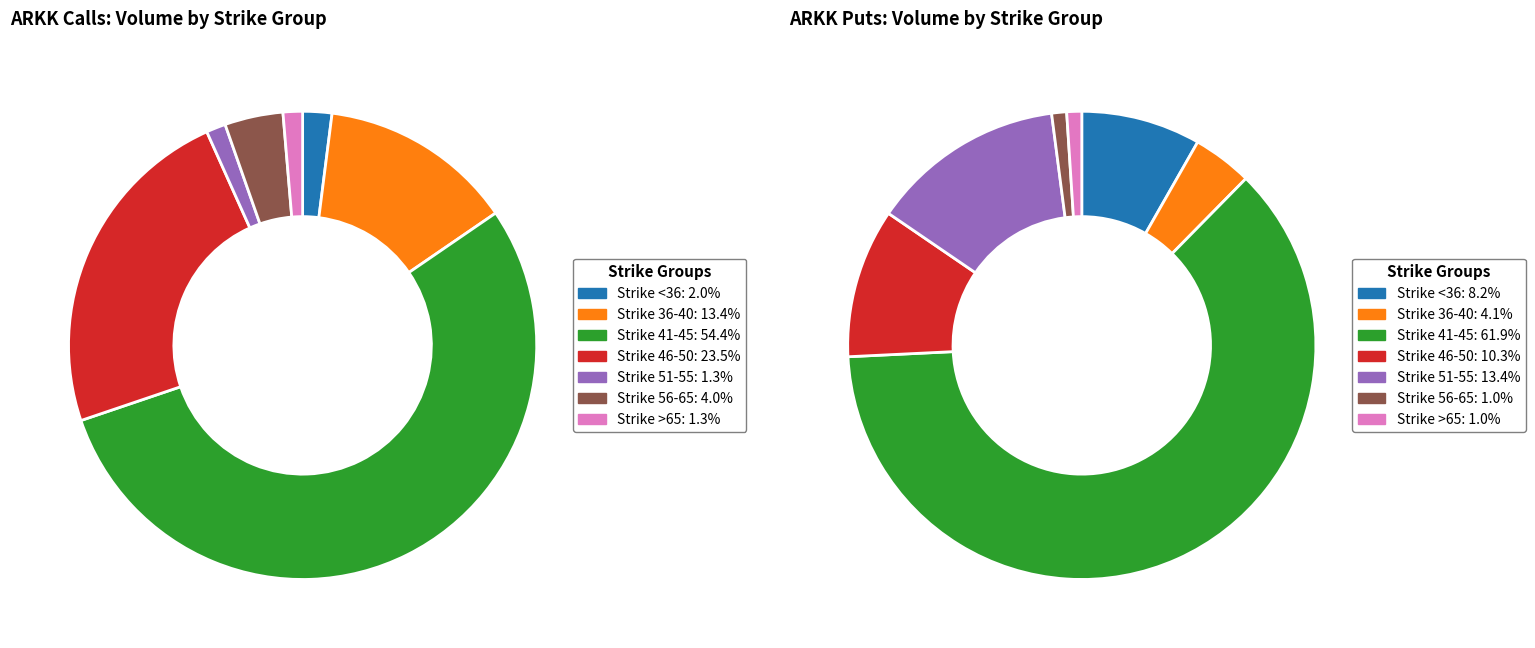

Which slice is the largest?

41